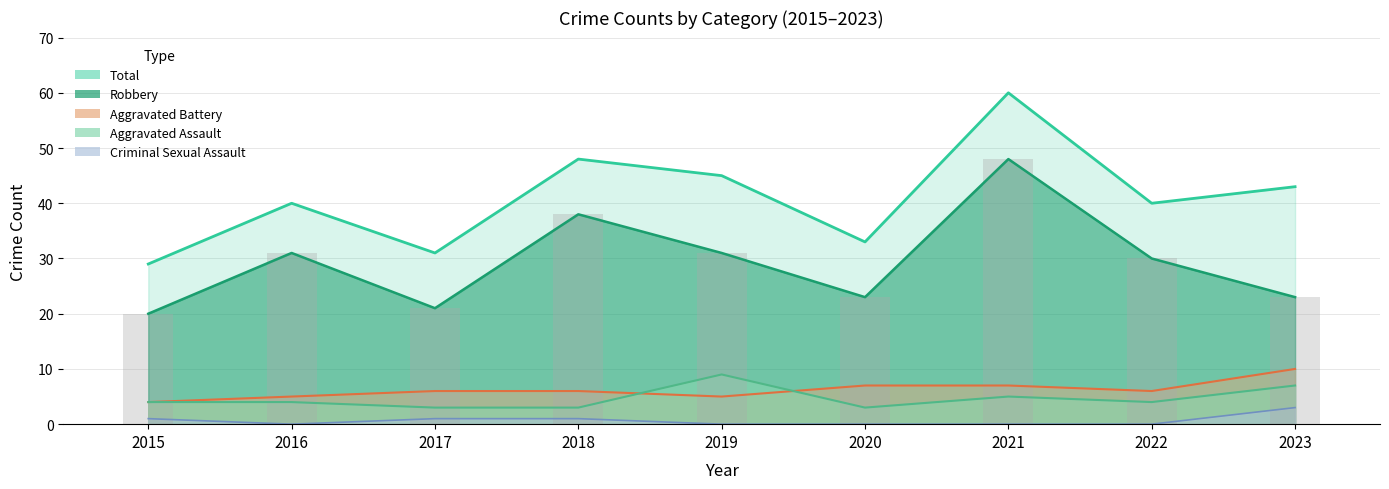

The value of Robbery at 2016 is 31. True or false?

True